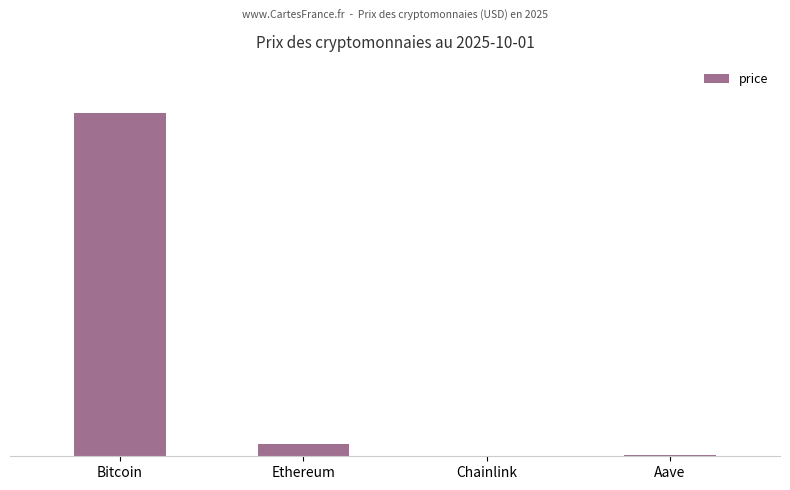

Does the chart contain stacked bars?

No